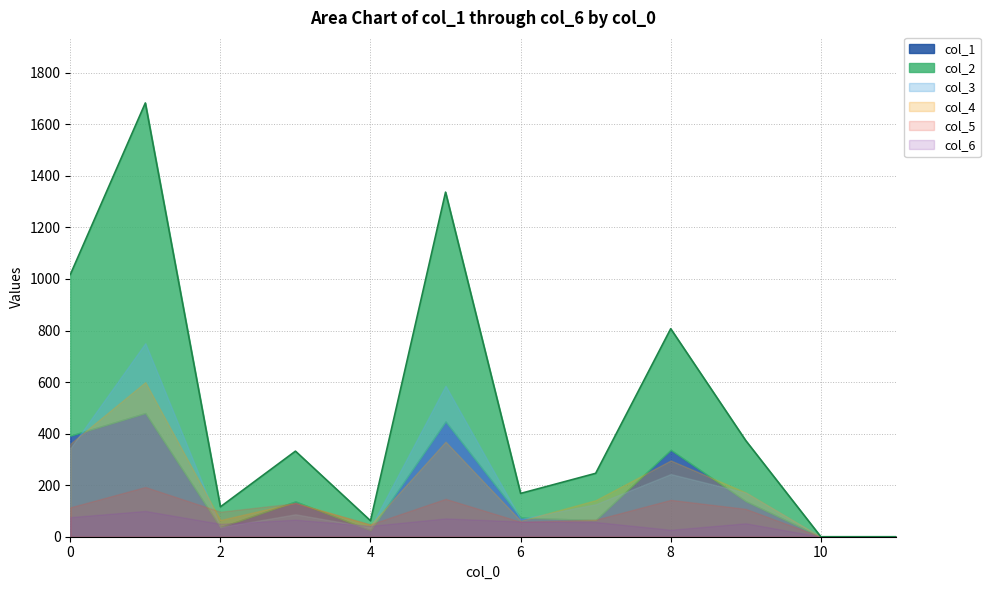

Which series has the largest total across all categories?

col_2